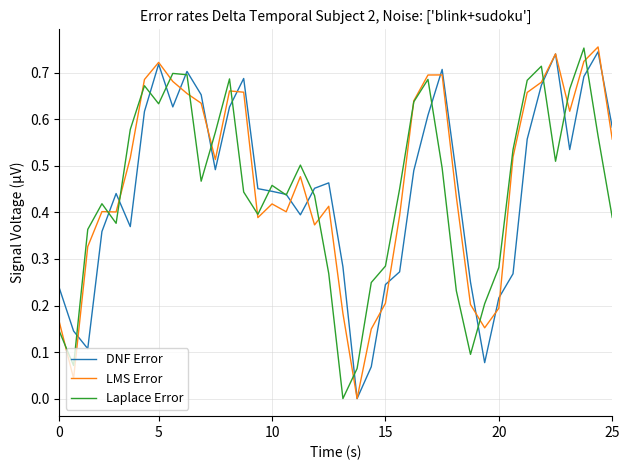

What is the maximum value for DNF Error?

0.7